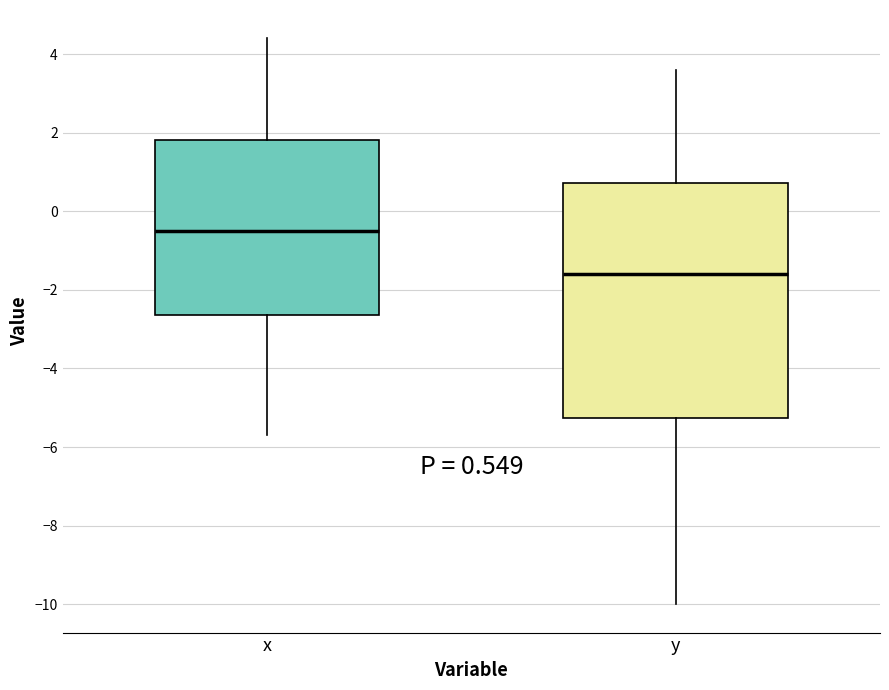

Which box is the tallest, from its lower edge to its upper edge?

y